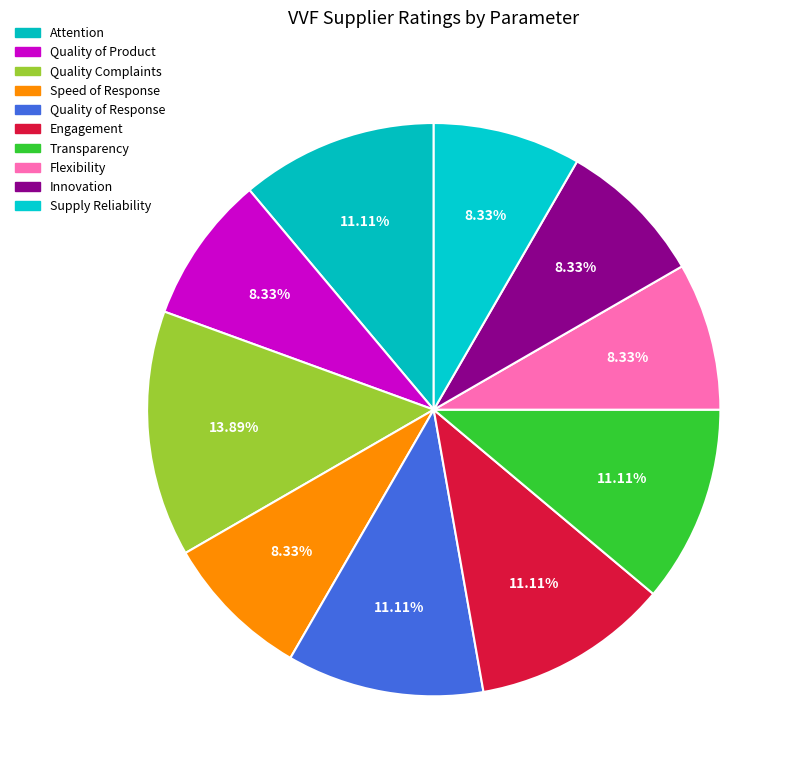

How much of the chart is everything except Engagement?

88.9%